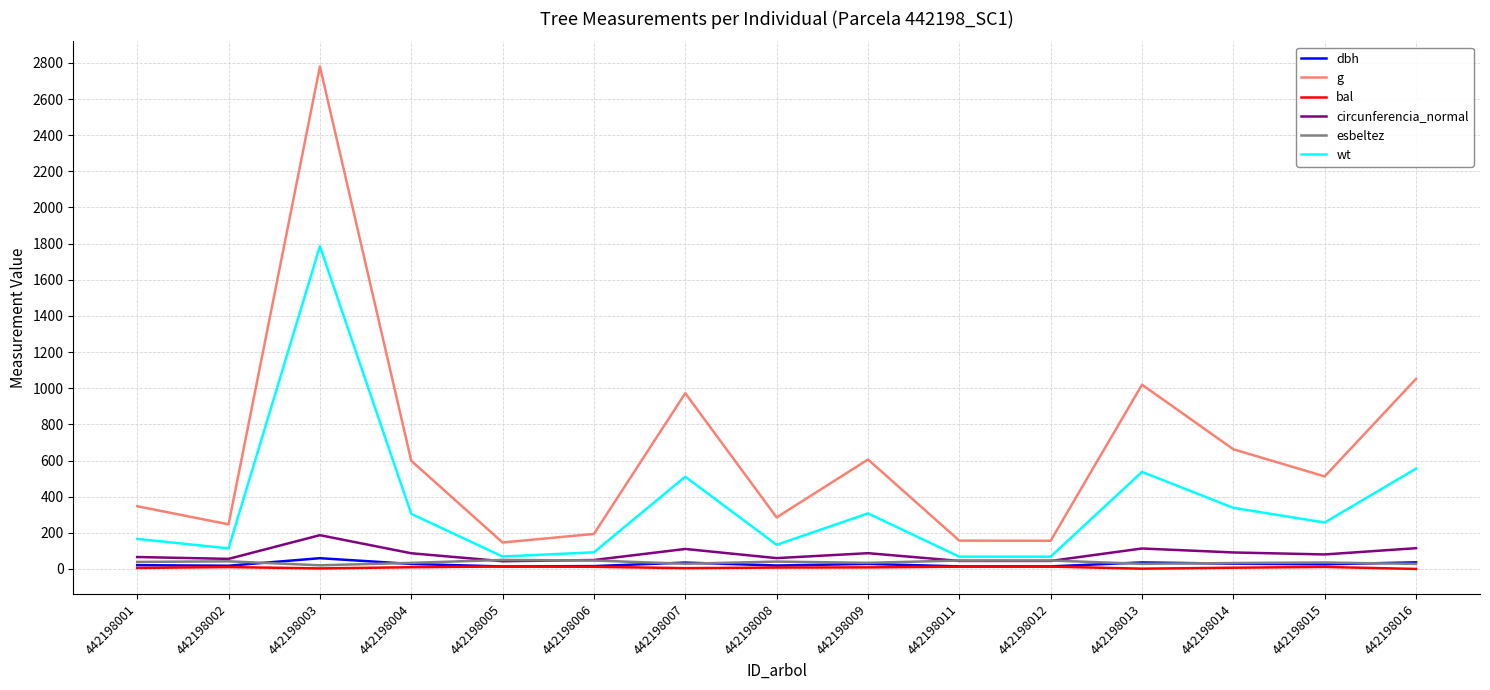

What is the highest value of the bal series?

13.5